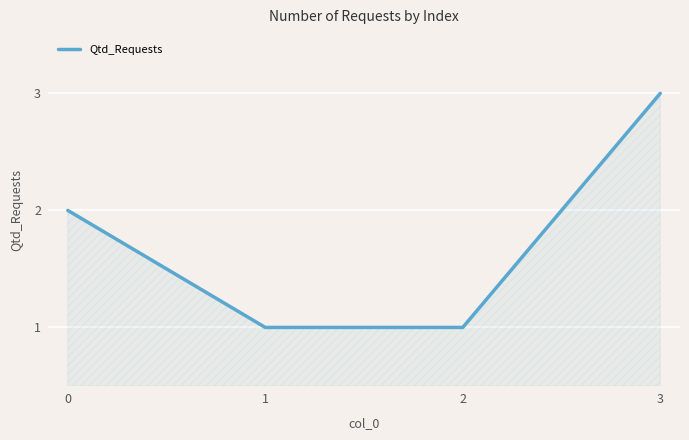

Read the value at 0.

2